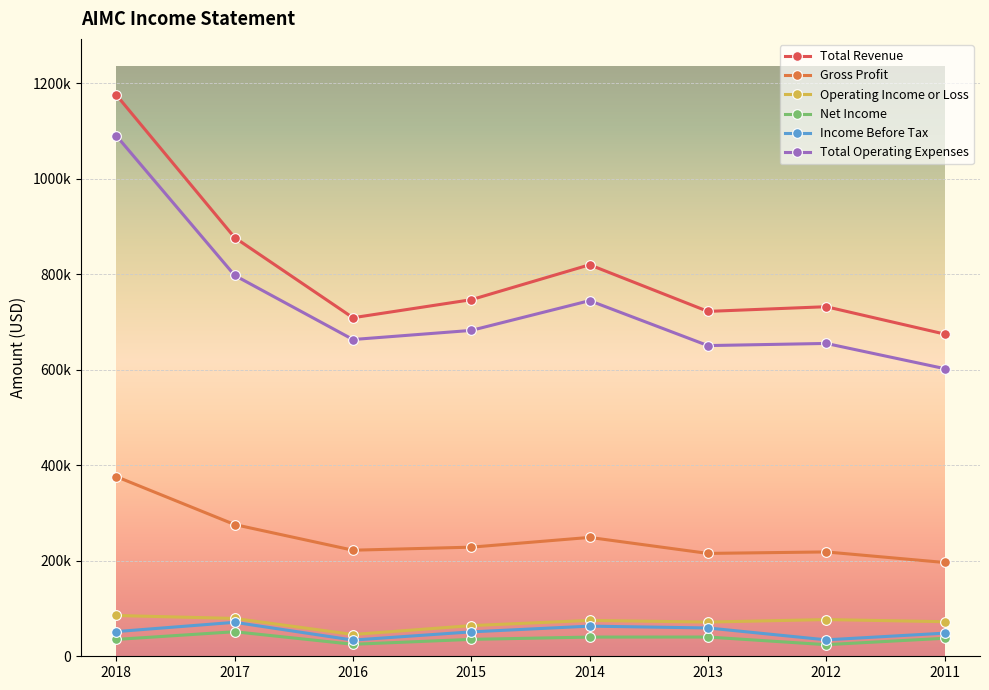

What are all the series names shown in the legend?

Total Revenue, Gross Profit, Operating Income or Loss, Net Income, Income Before Tax, Total Operating Expenses